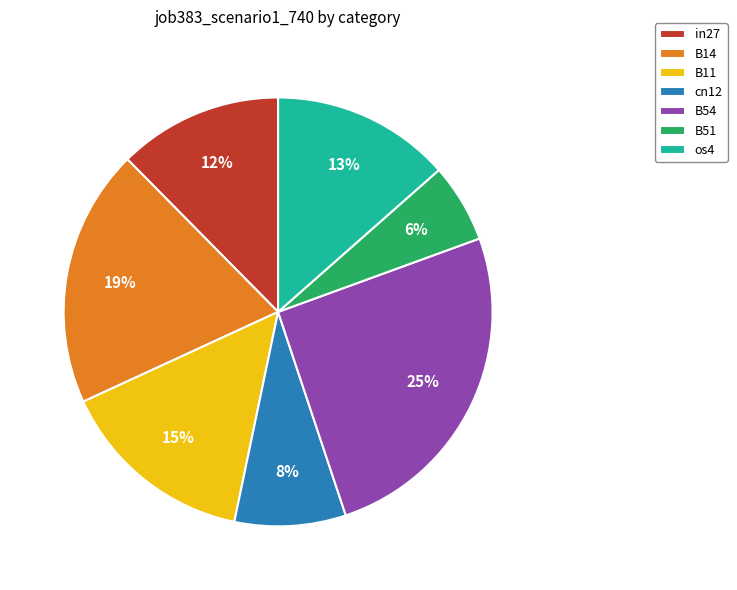

Count the number of slices in the pie.

7